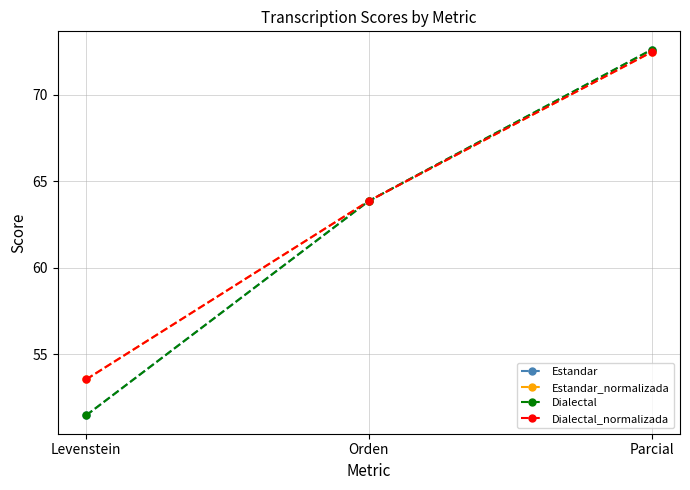

What is the sum of the Dialectal_normalizada values at Orden and Levenstein?

117.4